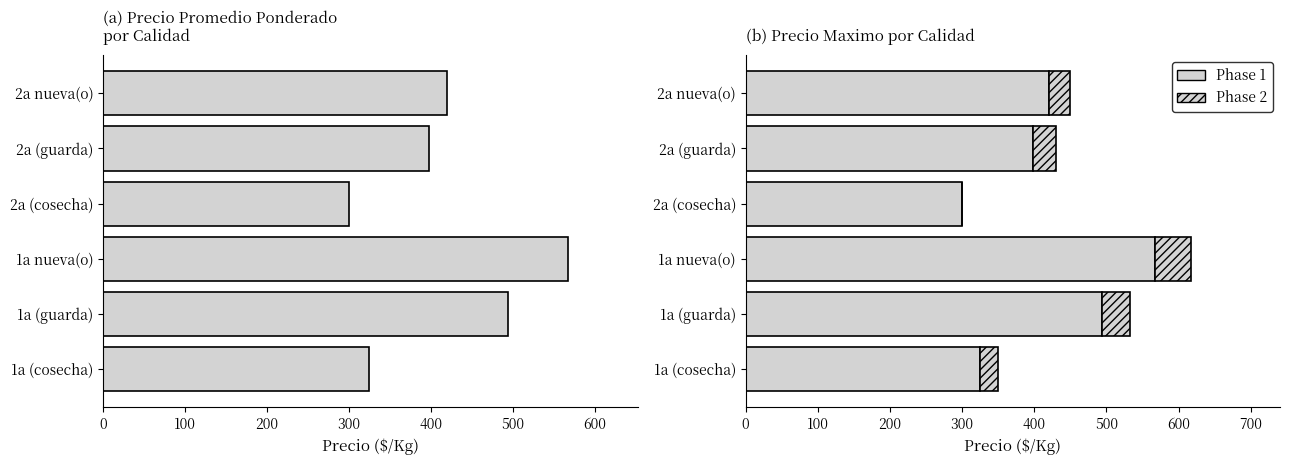

How many data points does each series have?

6